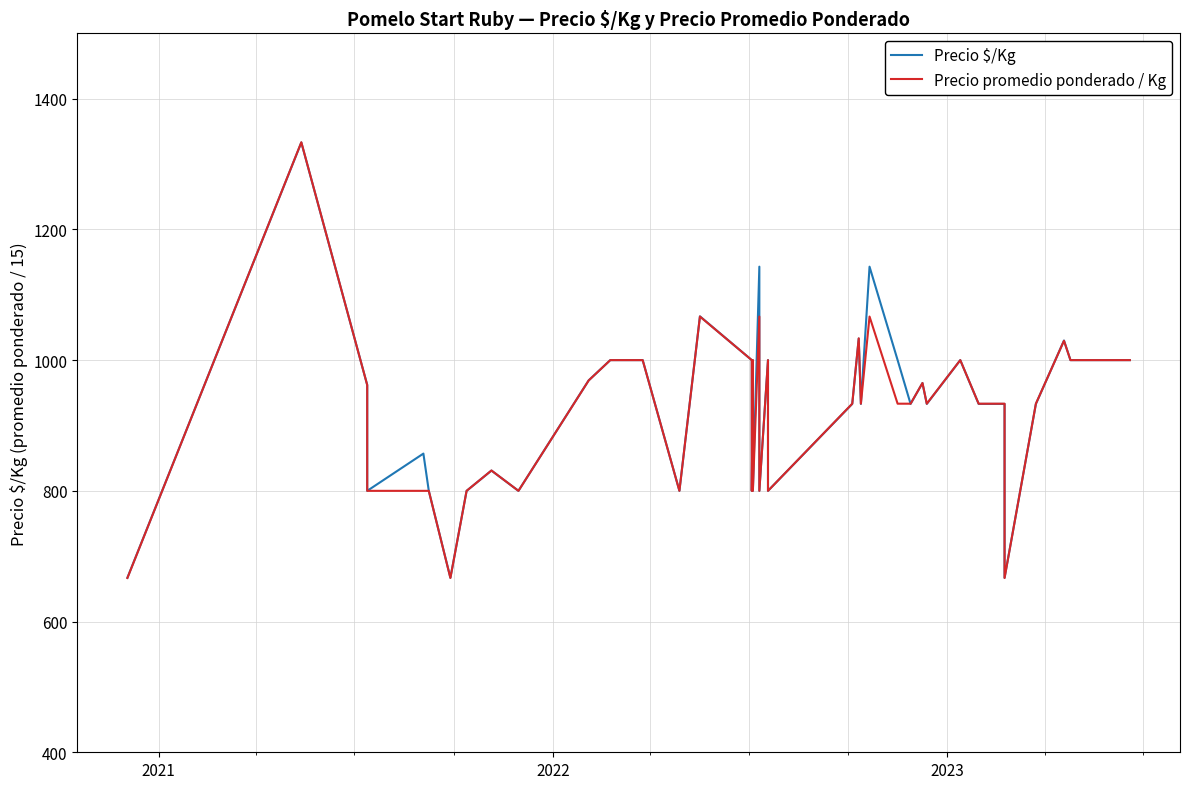

What is the sum of all Precio promedio ponderado / Kg values?

36723.1